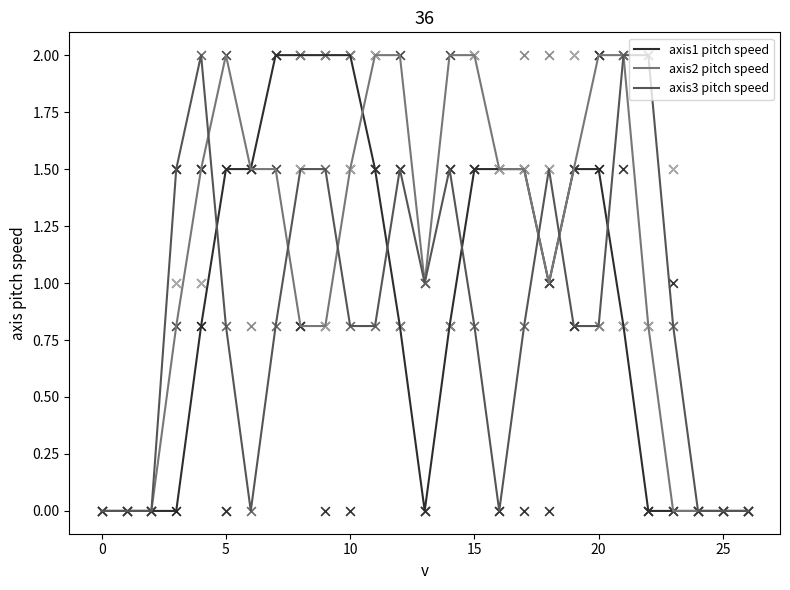

At which category is the sum across all series the highest?

21